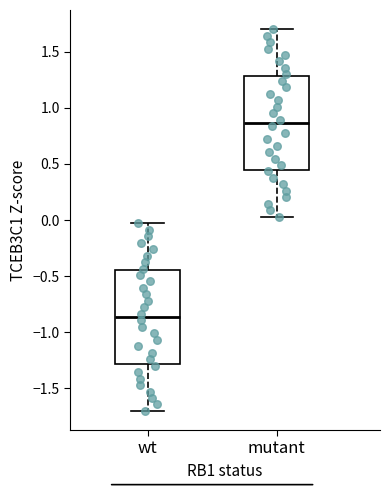

Where is the upper edge of the box for wt on the y-axis? The values are not printed on the chart, so give them approximately, as read against the axis.

-0.45